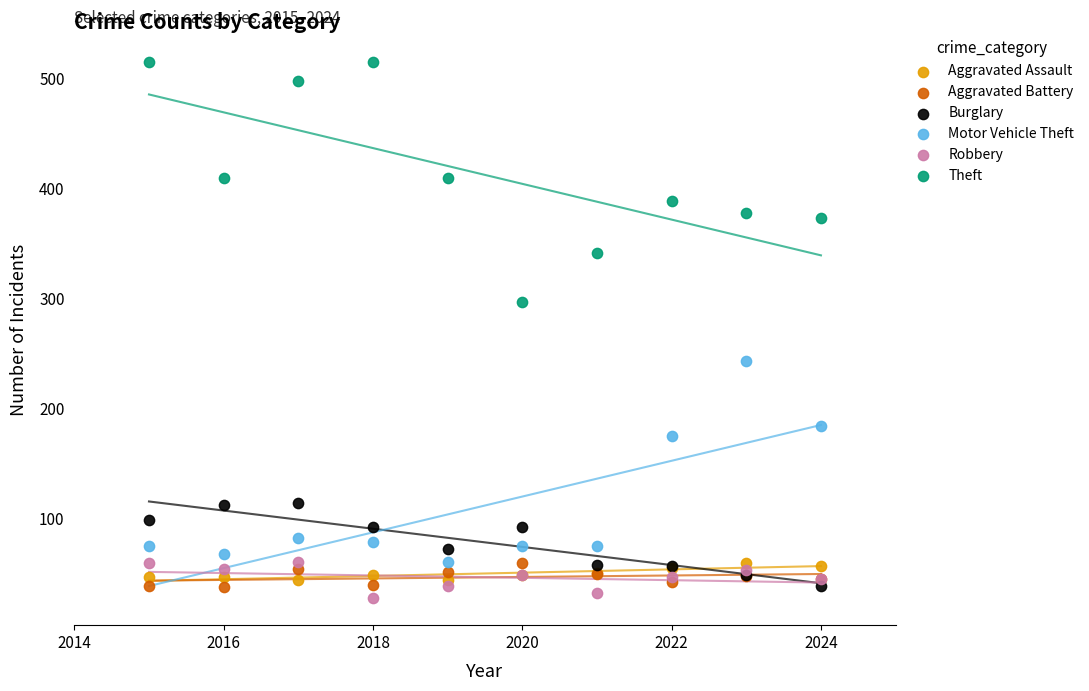

Which series has the largest Y range (max minus min)?

Theft